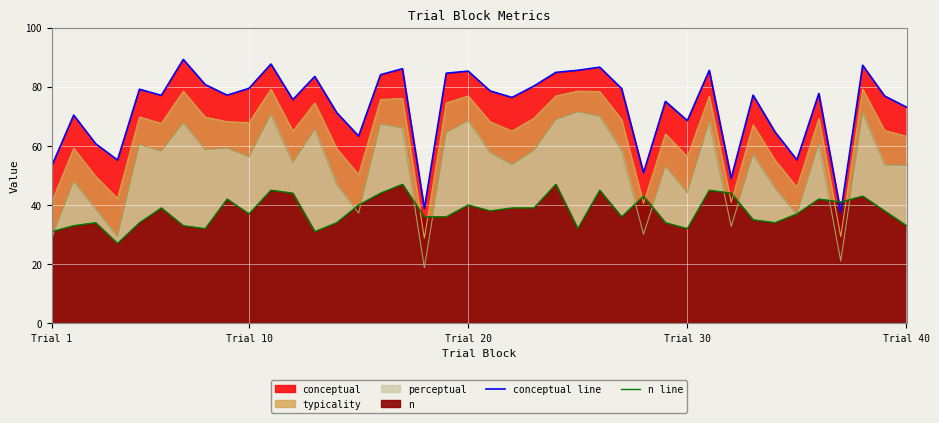

True or false: n line has a value of 34.0 at Trial 40.

True